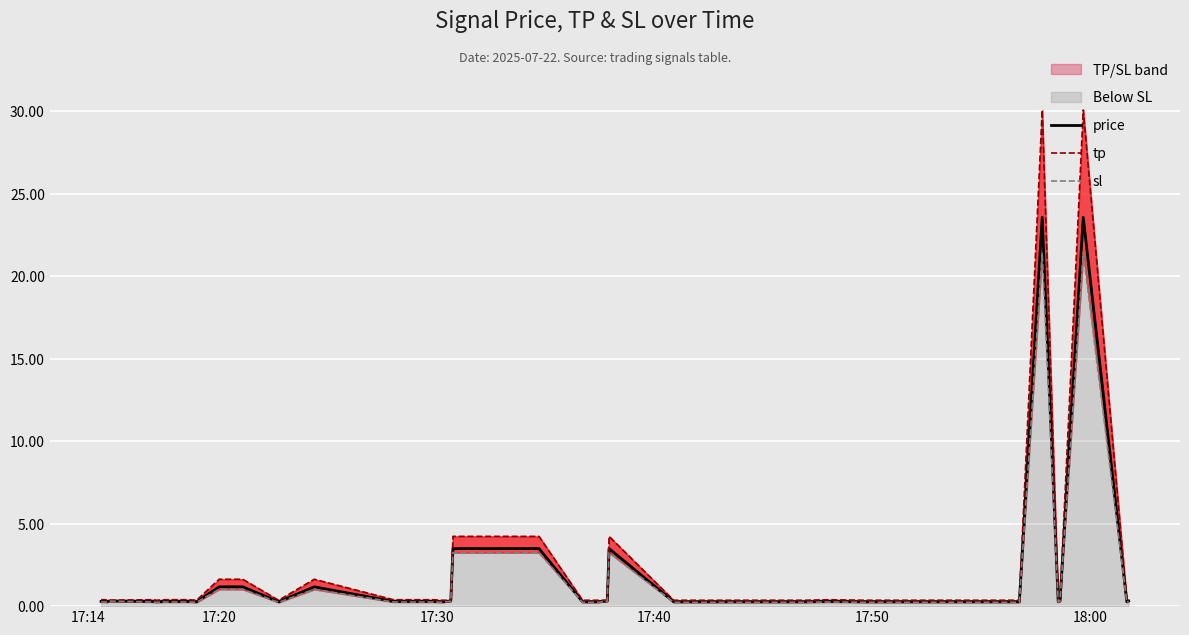

Which series has the largest total across all categories?

tp